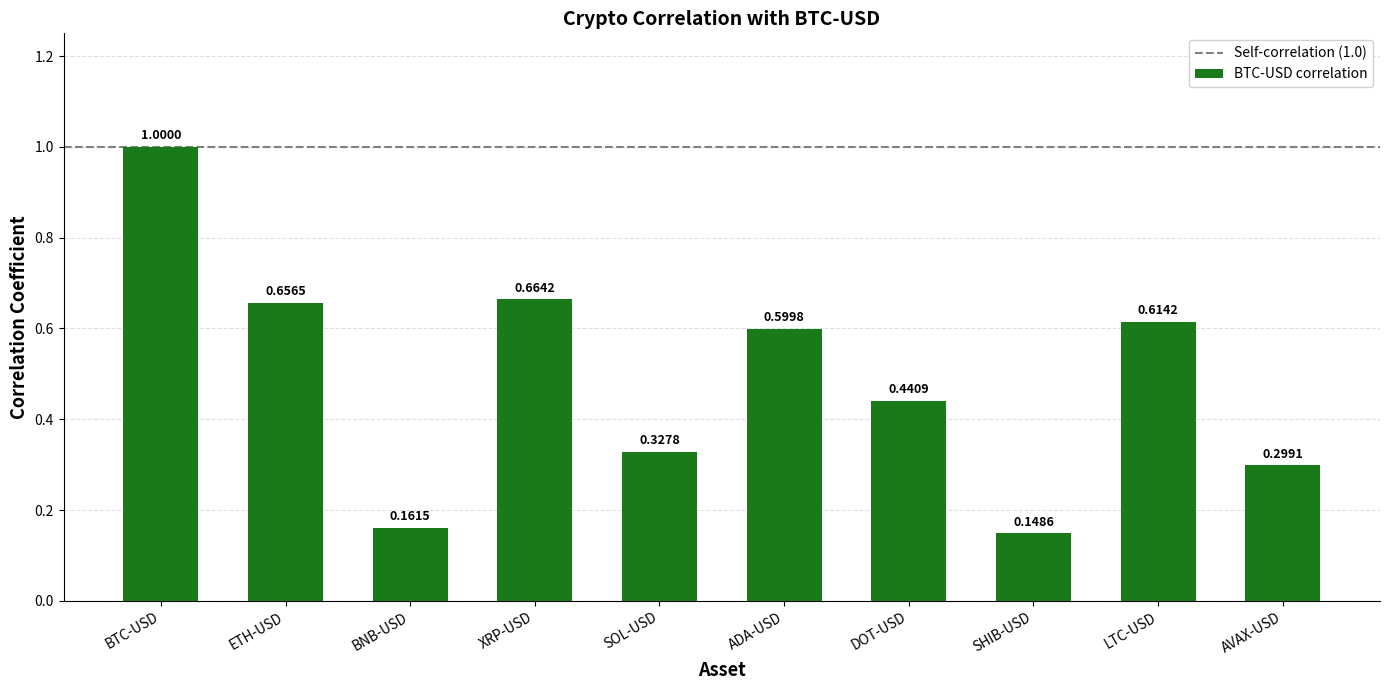

Which label corresponds to the smallest value in the chart?

SHIB-USD